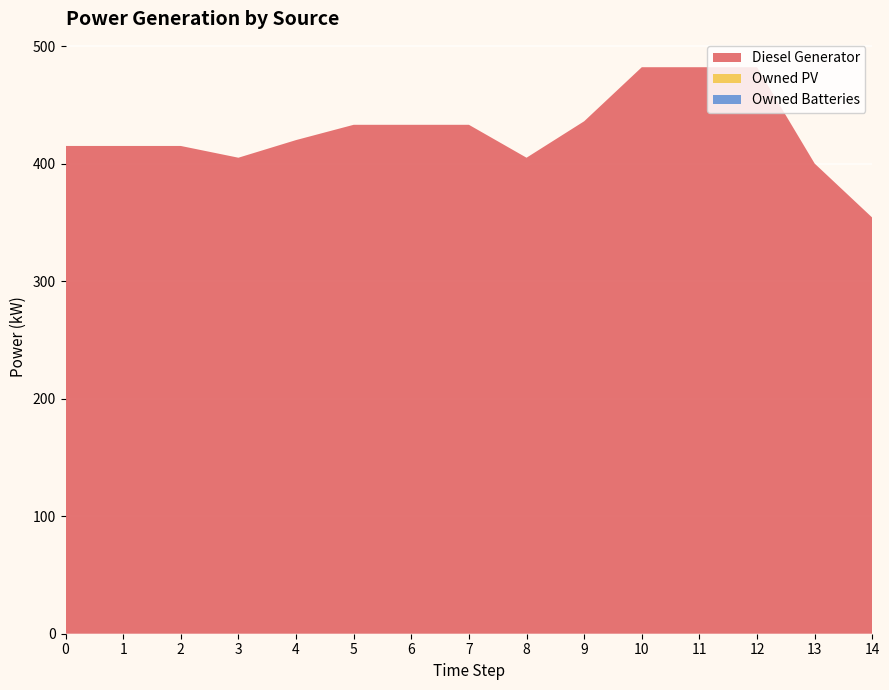

Reading right to left, what are all the values shown in this chart?

Diesel Generator: 14=354	13=400	12=482	11=482	10=482	9=436	8=405	7=433	6=433	5=433	4=420	3=405	2=415	1=415	0=415
Owned PV: 14=0	13=0	12=0	11=0	10=0	9=0	8=0	7=0	6=0	5=0	4=0	3=0	2=0	1=0	0=0
Owned Batteries: 14=0	13=0	12=0	11=0	10=0	9=0	8=0	7=0	6=0	5=0	4=0	3=0	2=0	1=0	0=0